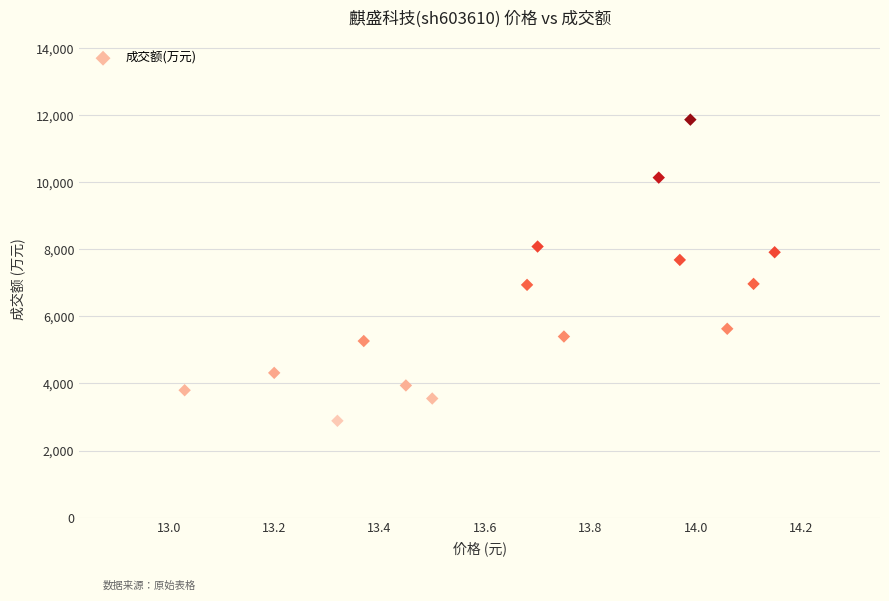

What is the range of Y values (max minus min)?

8983